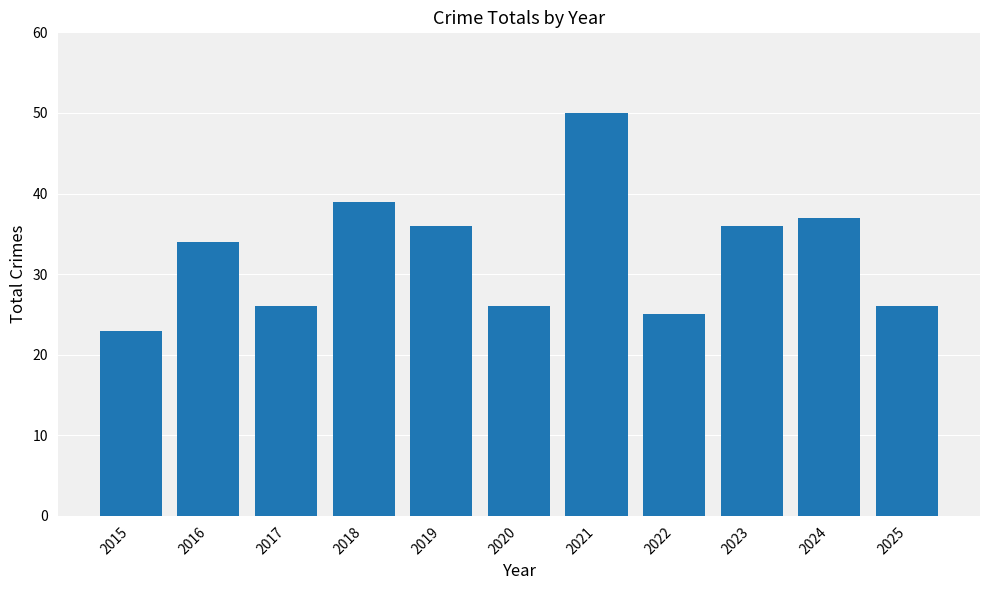

The value at 2016 is 9. True or false?

False